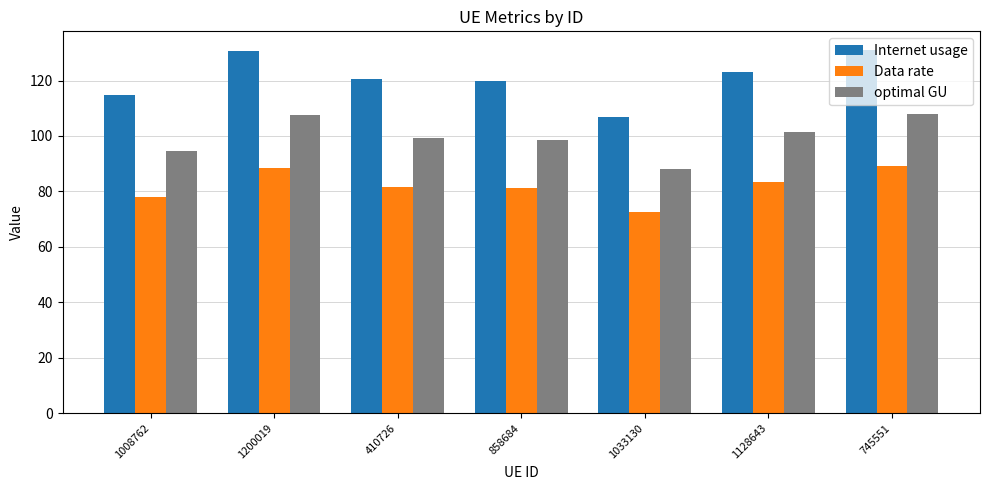

What is the label of the 5th bar from the right?

410726